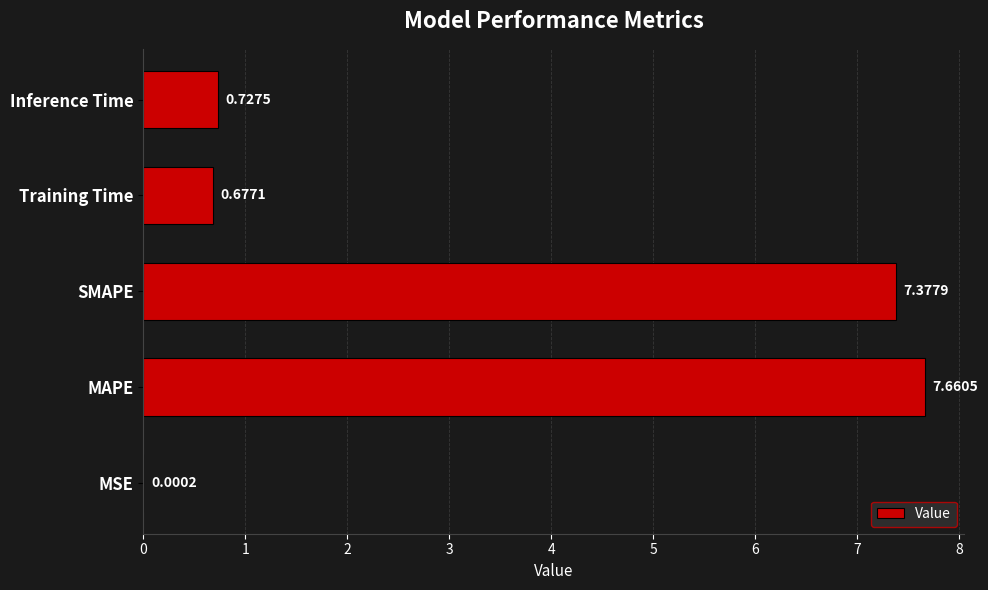

At which category does the chart reach its peak across all series?

MAPE